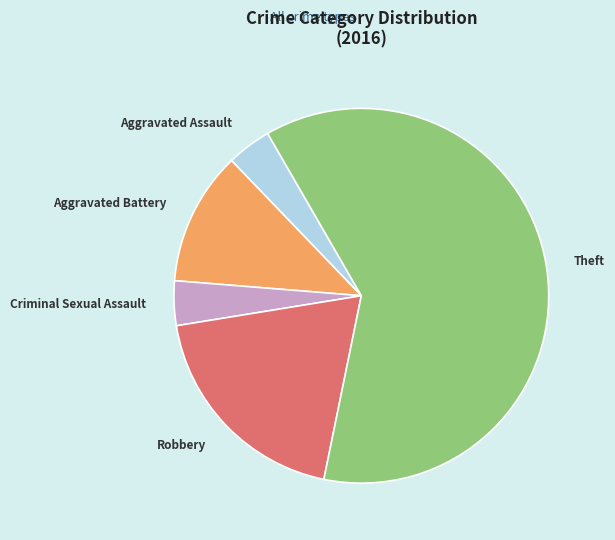

Between Robbery and Aggravated Battery, which is larger?

Robbery